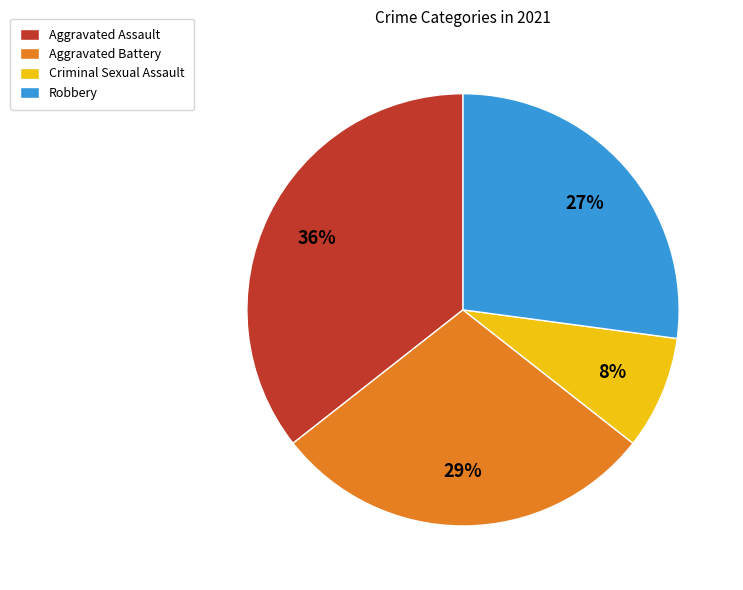

Between Robbery and Aggravated Assault, which is larger?

Aggravated Assault